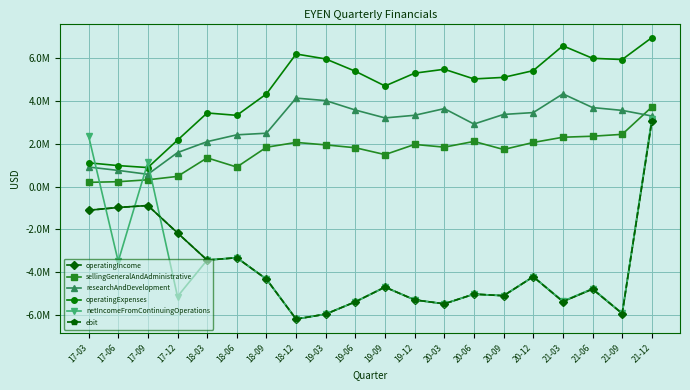

What is the maximum value for ebit?

3053318